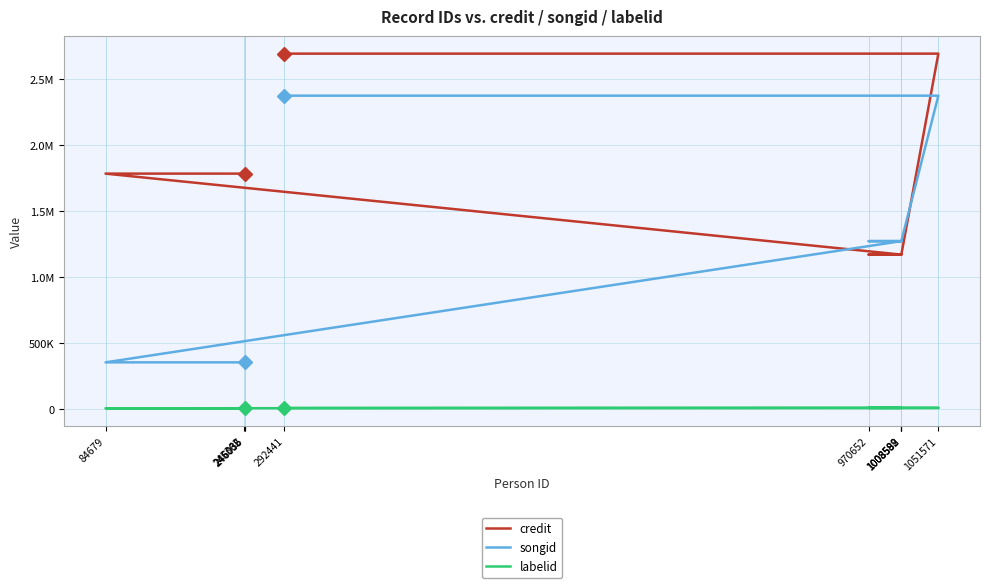

Which series has the largest range (max minus min)?

songid